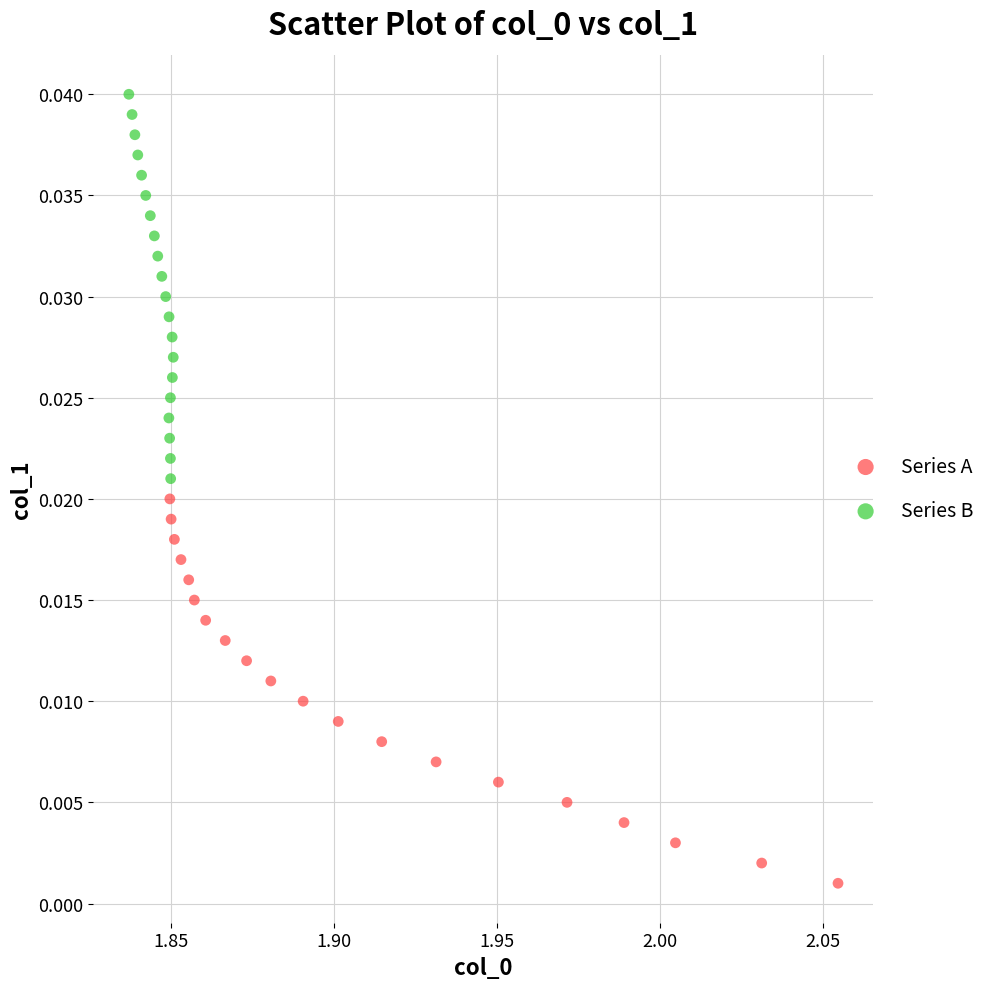

Which series reaches the maximum Y coordinate?

Series B